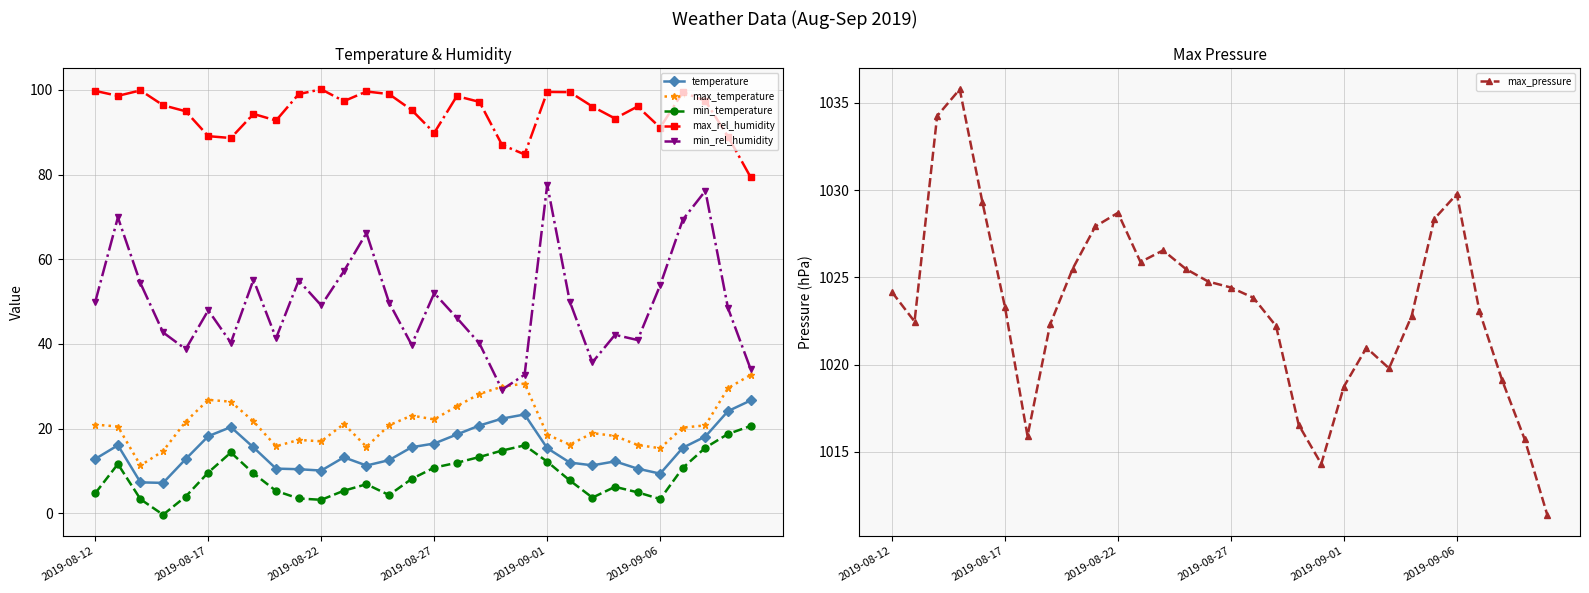

In temperature, how many points are lower than both neighbors (excluding endpoints)?

5